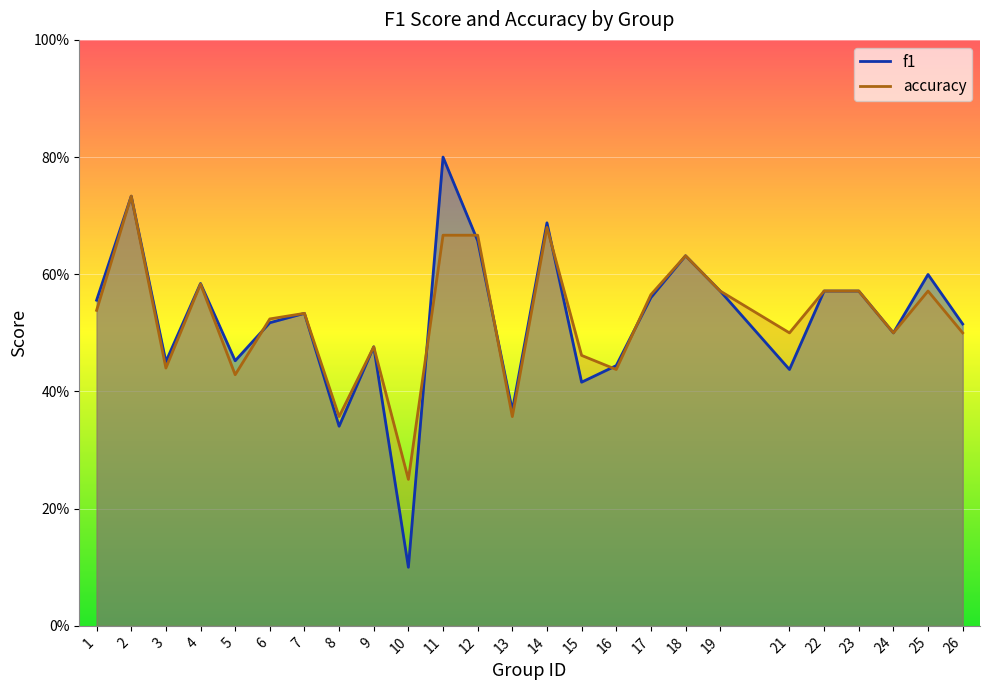

The value of accuracy at 1 is 0.4. True or false?

False